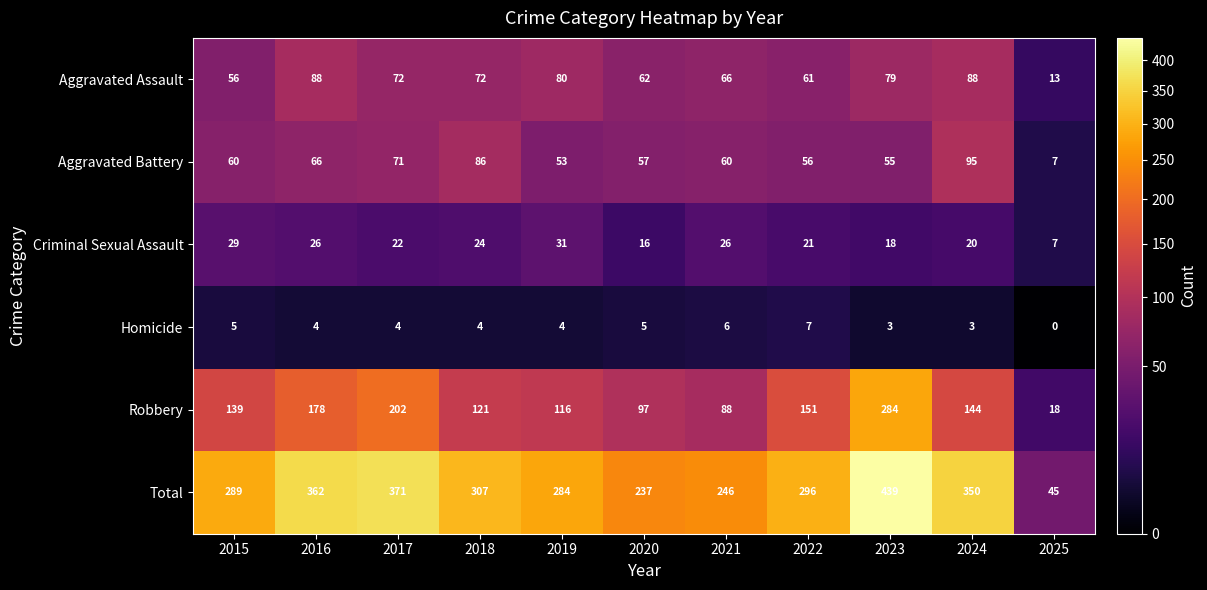

The value of Robbery at 2019 is 116. True or false?

True